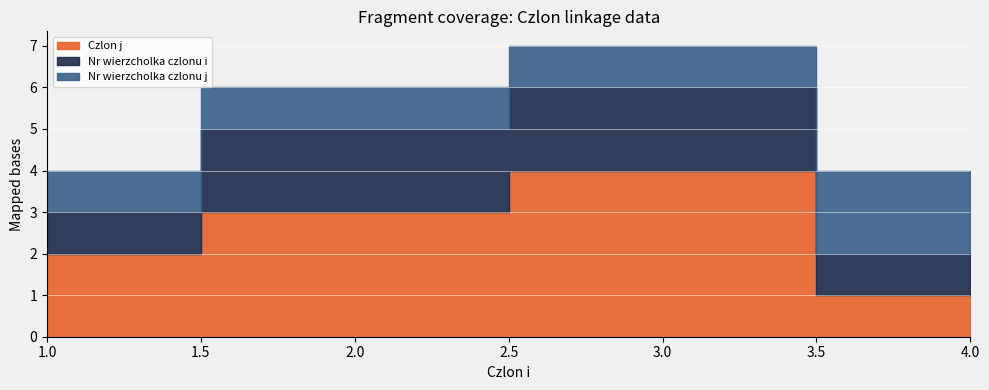

What is the value of the Nr wierzcholka czlonu j point at the 3rd from the left?

1